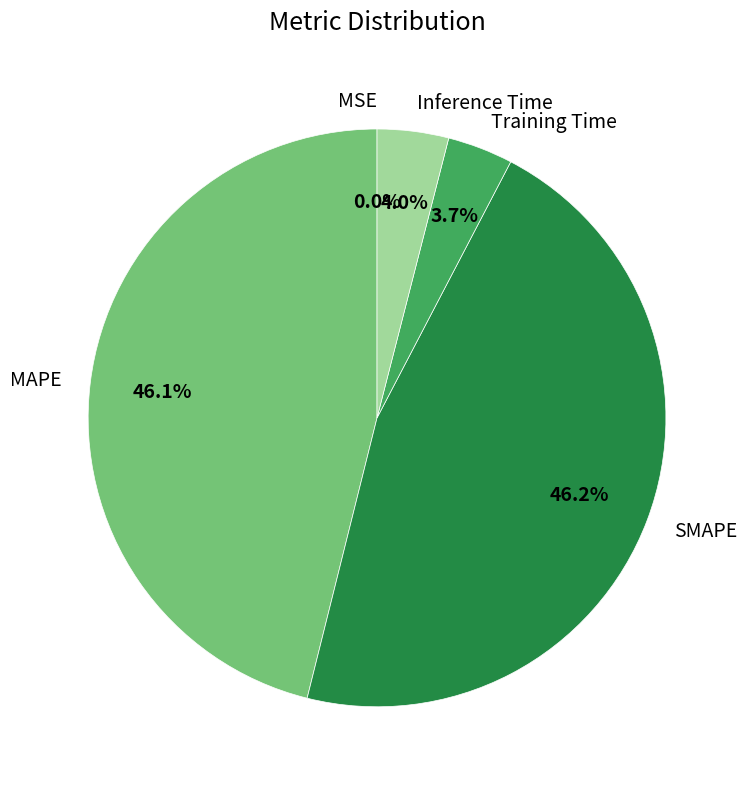

What is the smallest slice in the pie chart?

MSE